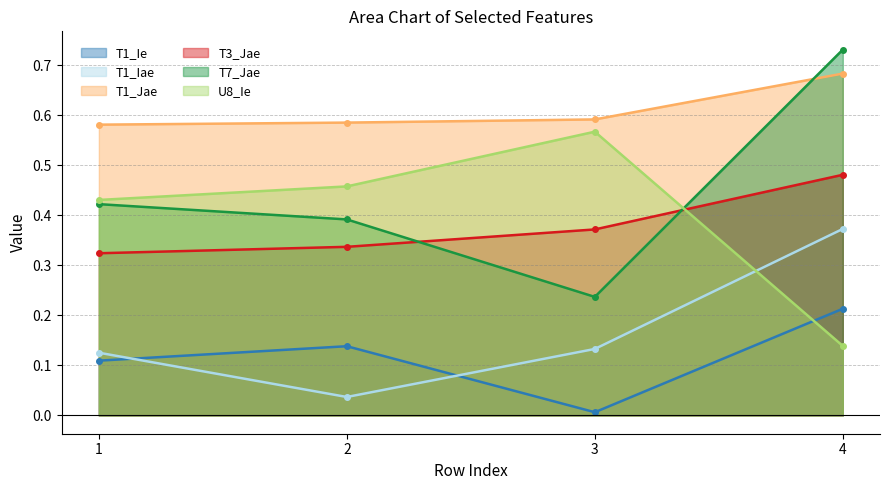

What is the sum of all T7_Jae values?

1.8